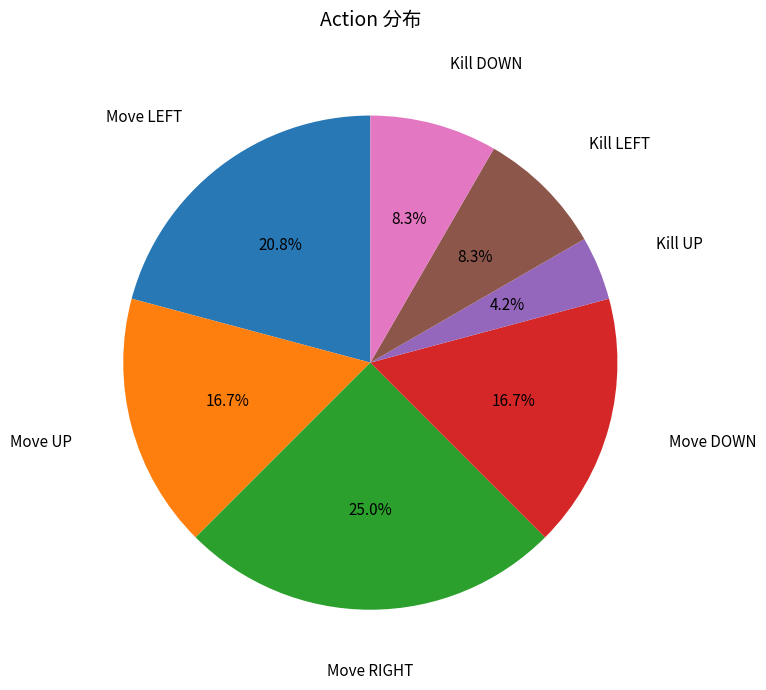

How many segments does this pie chart have?

7